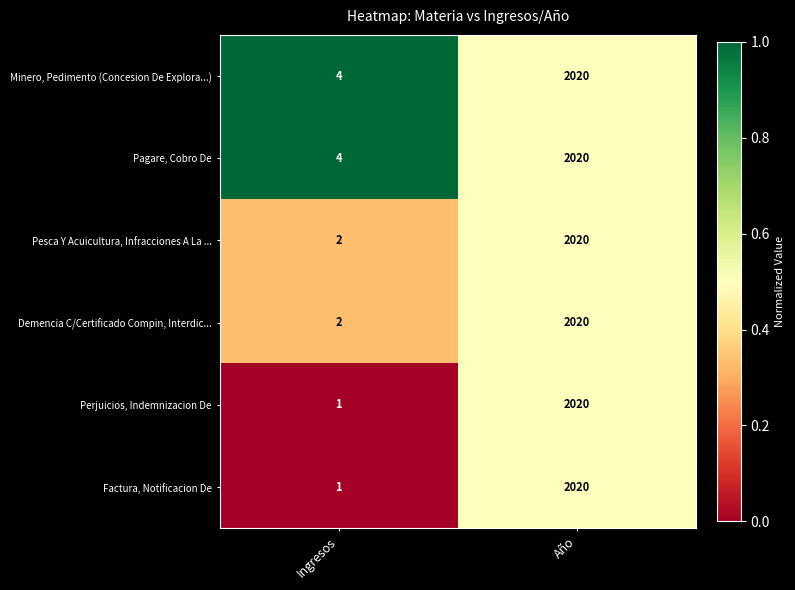

Which category has the lowest value in the Pesca Y Acuicultura, Infracciones A La ... series?

Ingresos